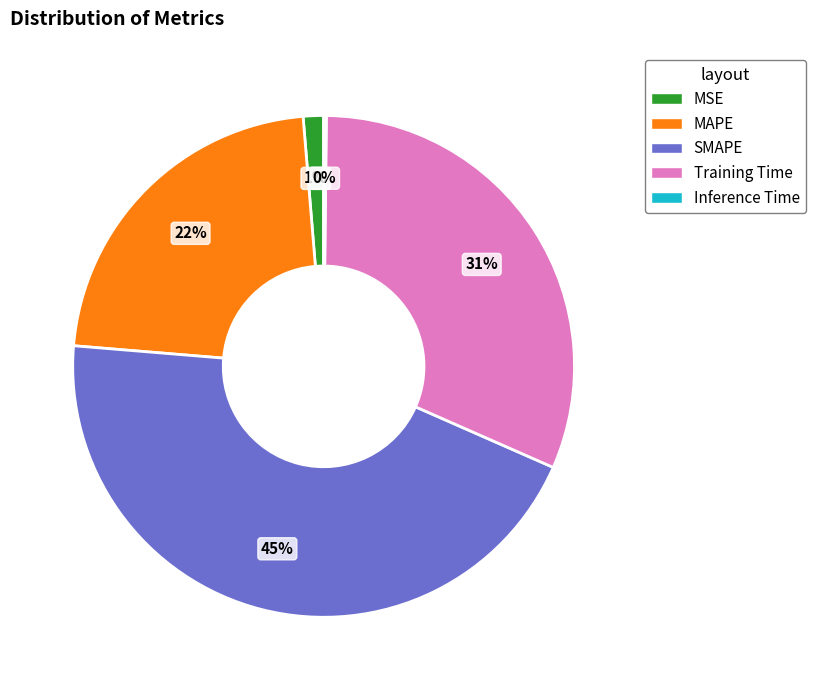

Is the sum of Training Time and SMAPE greater than half?

Yes